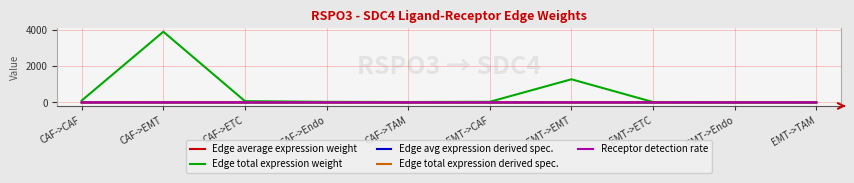

The Edge total expression derived spec. series shows 0.0 at CAF->Endo. True or false?

True